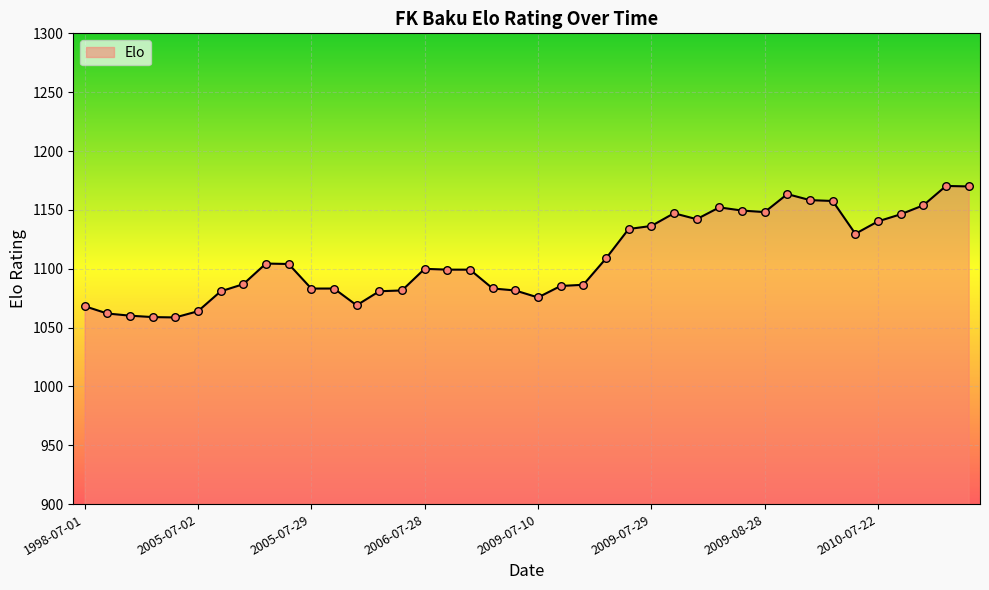

What is the difference between the maximum and minimum values?

111.7